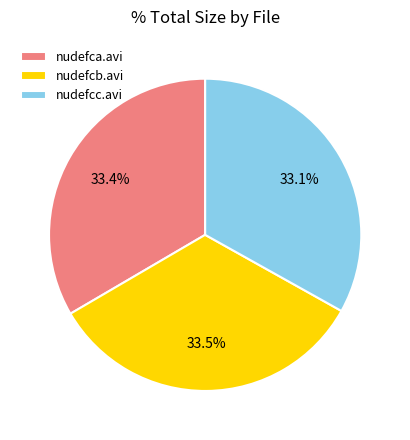

Combined, do nudefca.avi and nudefcb.avi account for over 50%?

Yes